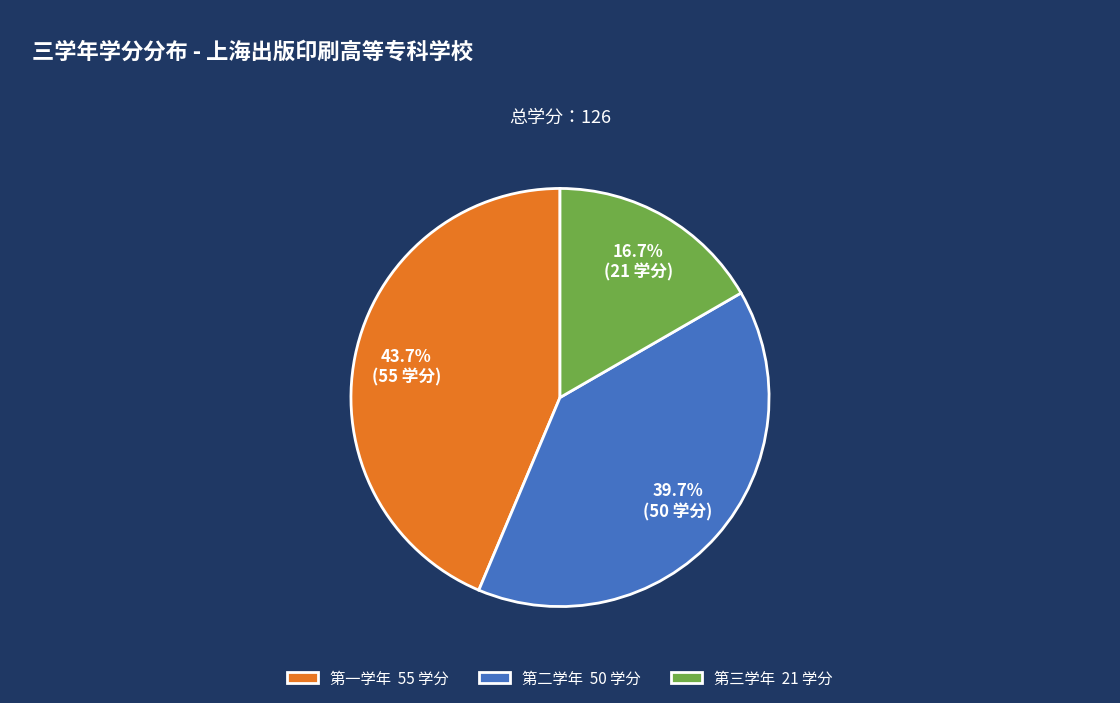

Is there a majority slice in this chart?

No